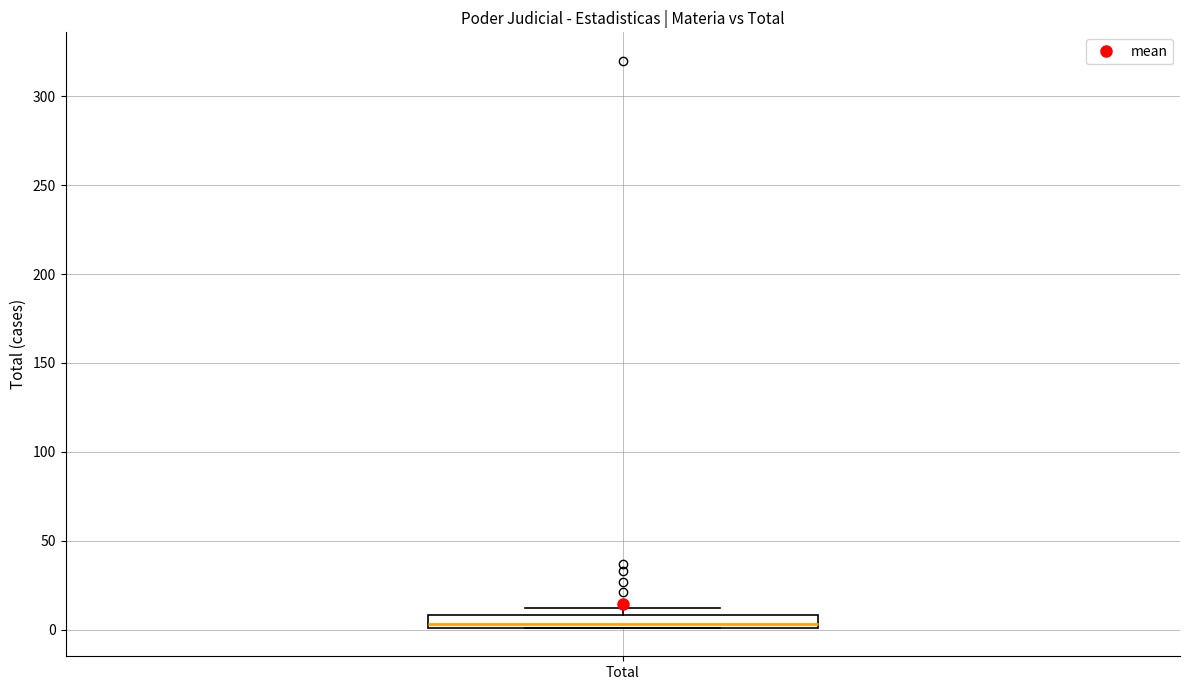

Where is the lower edge of the box for Total on the y-axis? The values are not printed on the chart, so give them approximately, as read against the axis.

0